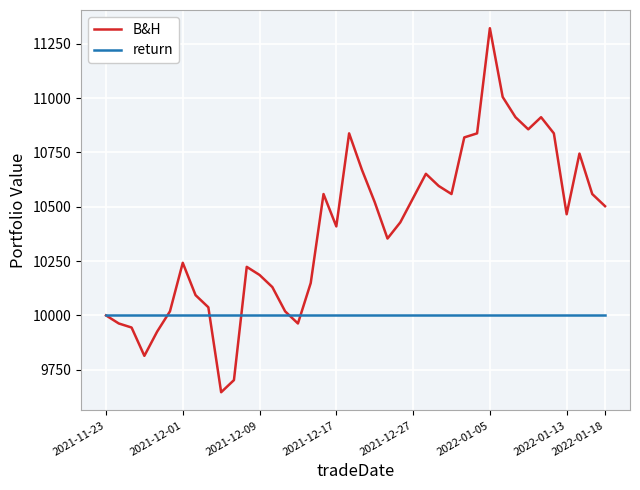

List the series in order of their overall mean, lowest first.

return, B&H